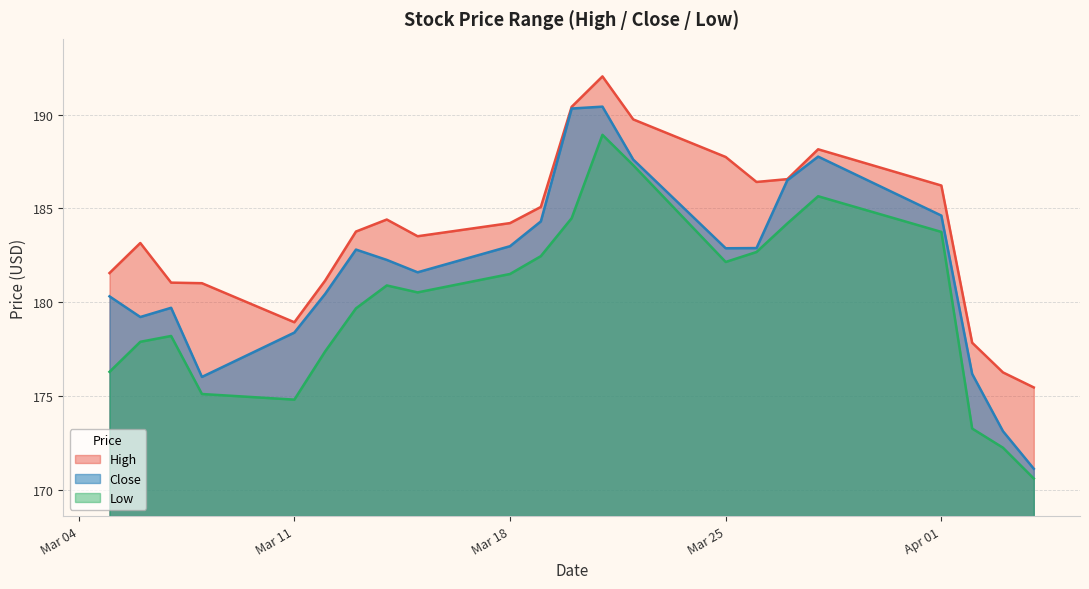

The High series shows 181.2 at 2024-03-12. True or false?

True